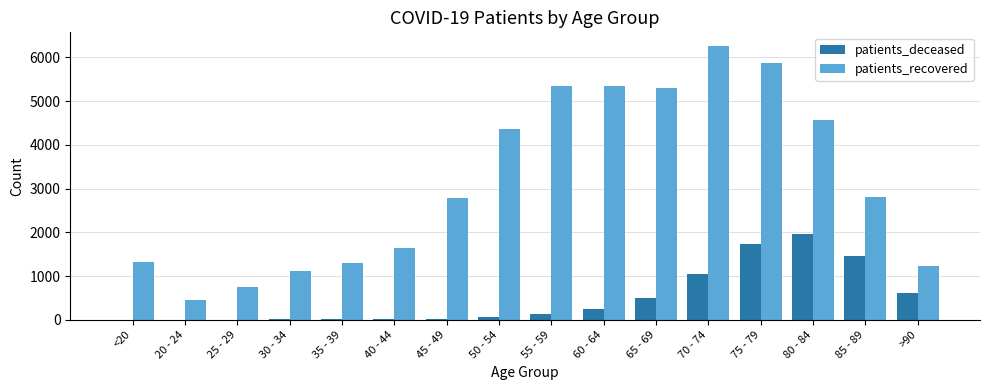

The patients_recovered series shows 5862 at 75 - 79. True or false?

True